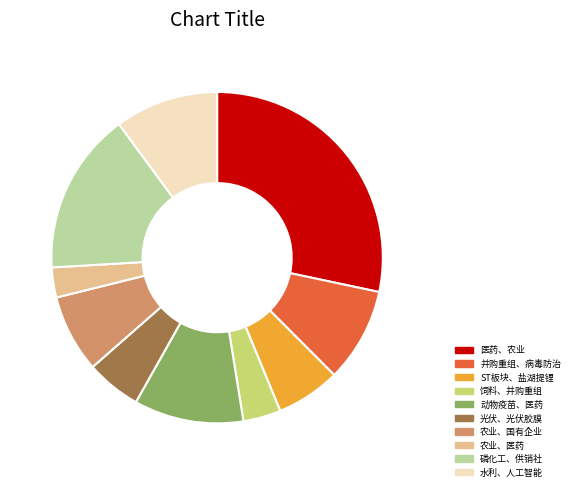

Which slice is the largest?

医药、农业